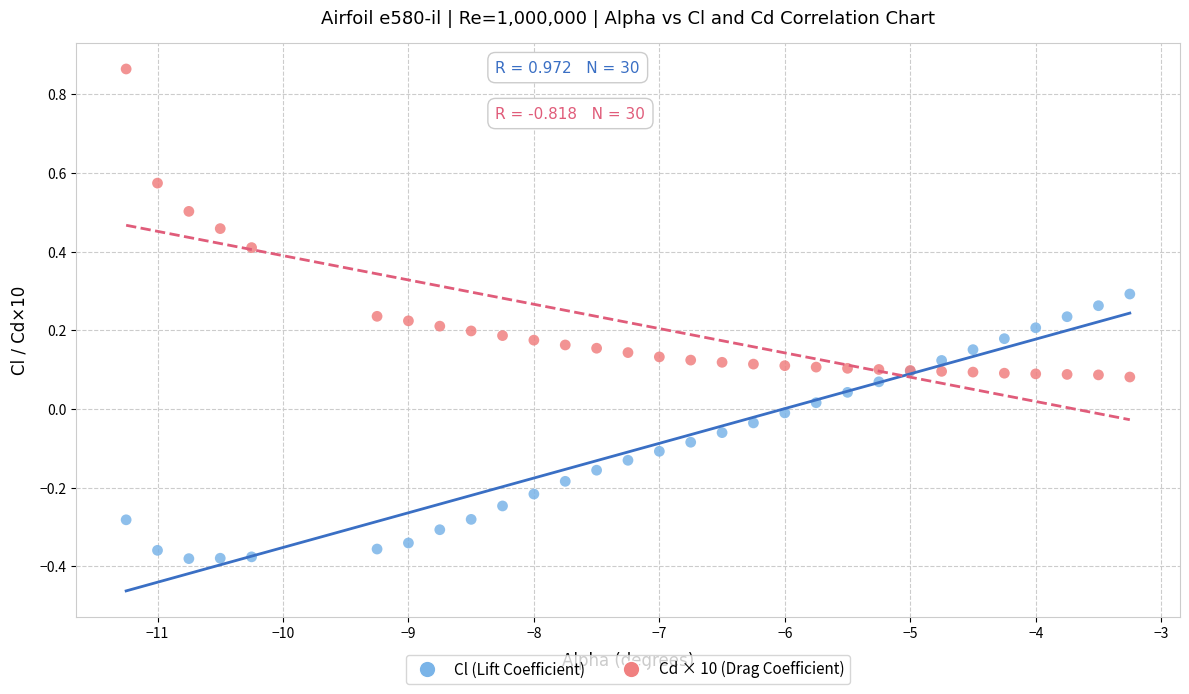

Which series contains the lowest Y value?

Cl (Lift Coefficient)